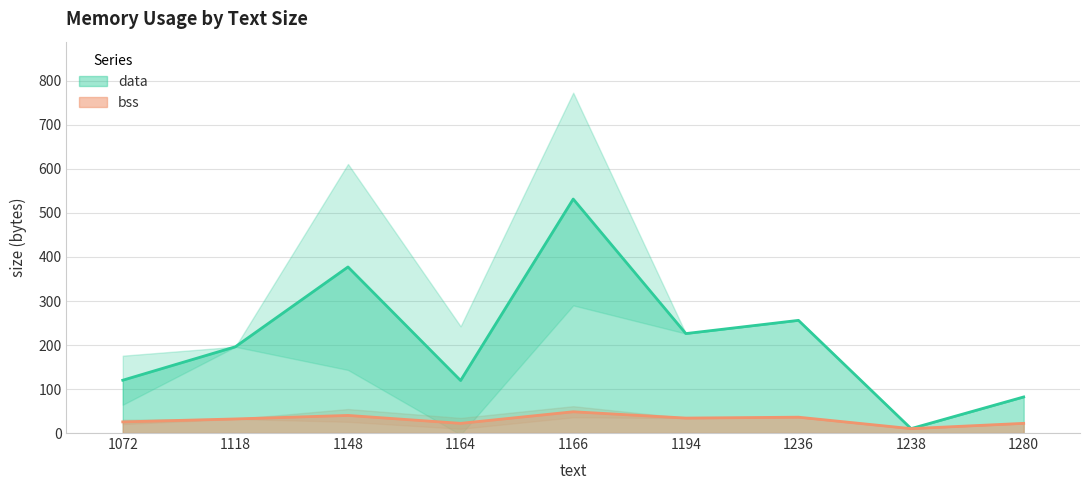

How many lines are shown in the chart?

2